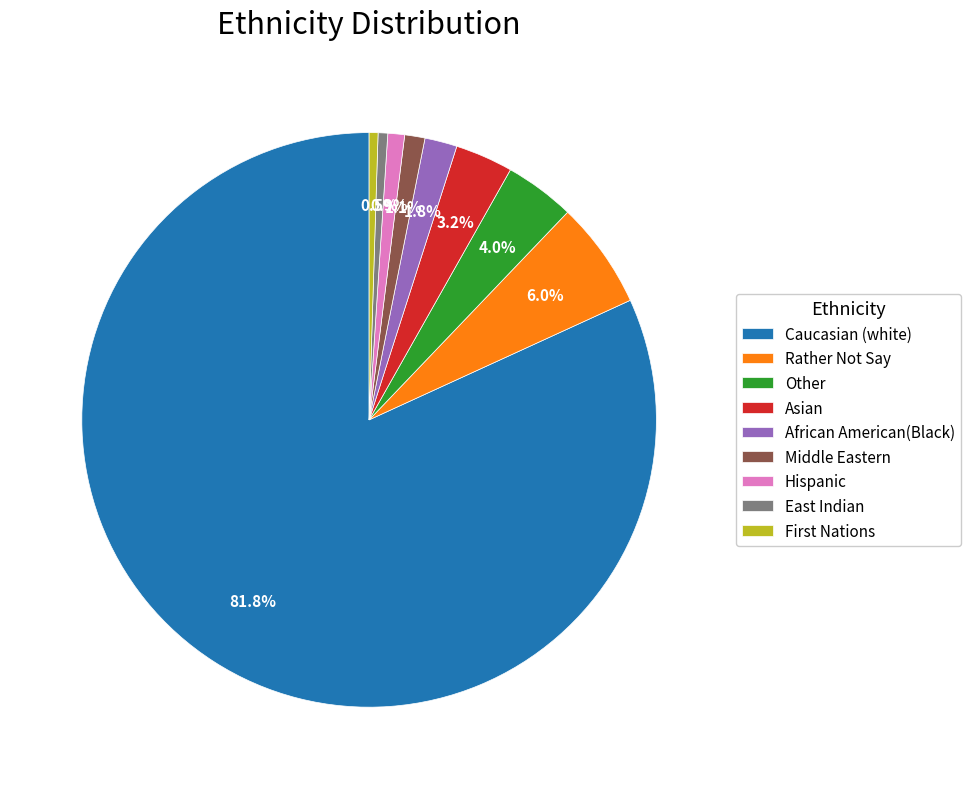

What is the largest slice in the pie chart?

Caucasian (white)